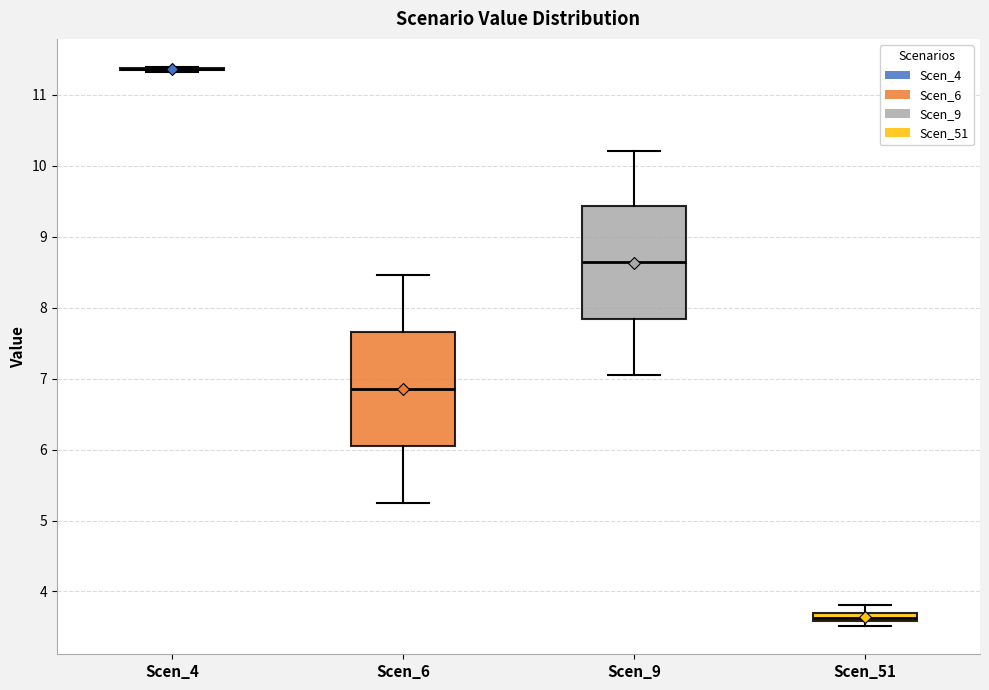

Where does the upper whisker of the box for Scen_51 end on the y-axis? The values are not printed on the chart, so give them approximately, as read against the axis.

3.8